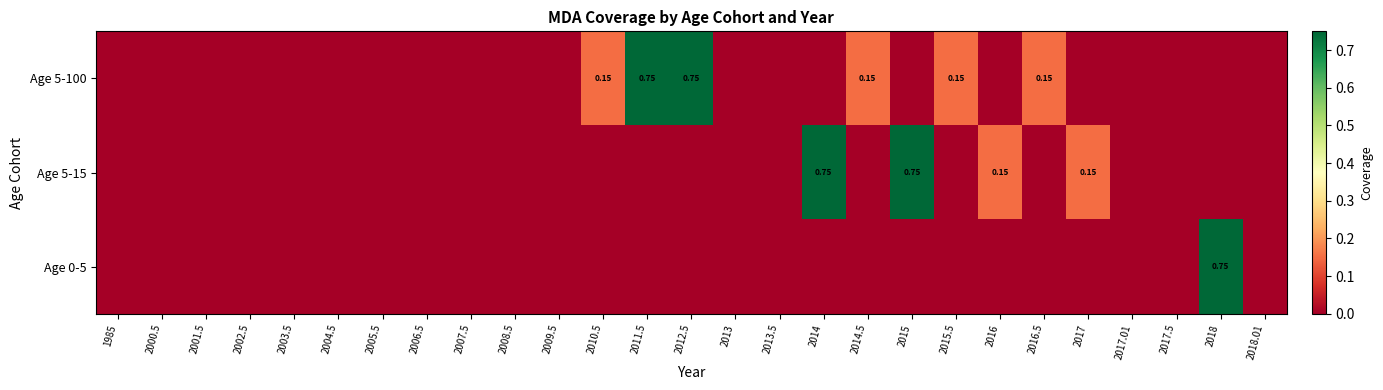

At which category is the sum across all series the highest?

2011.5